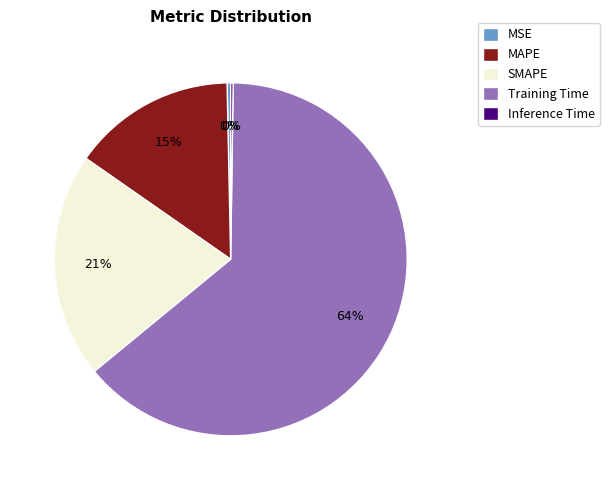

Which slice represents more than half of the pie?

Training Time